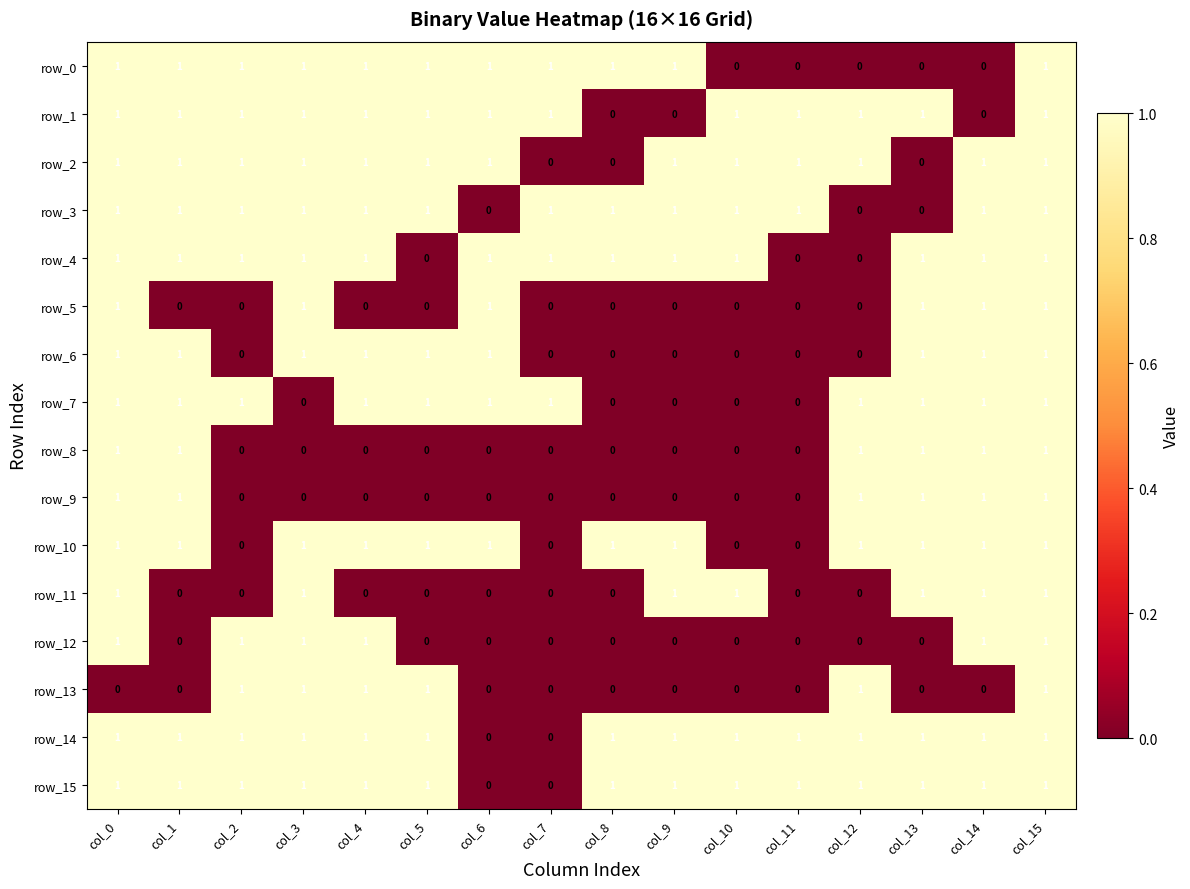

Count the row_15 values in the range 1 to 2.

14